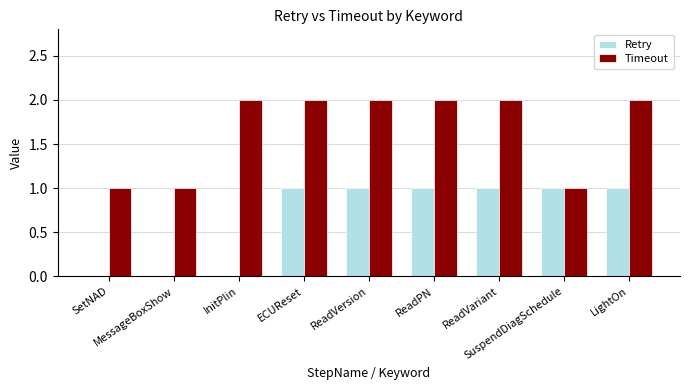

Reading right to left, list all the values displayed in this chart.

Retry: 1	1	1	1	1	1	0	0	0
Timeout: 2	1	2	2	2	2	2	1	1